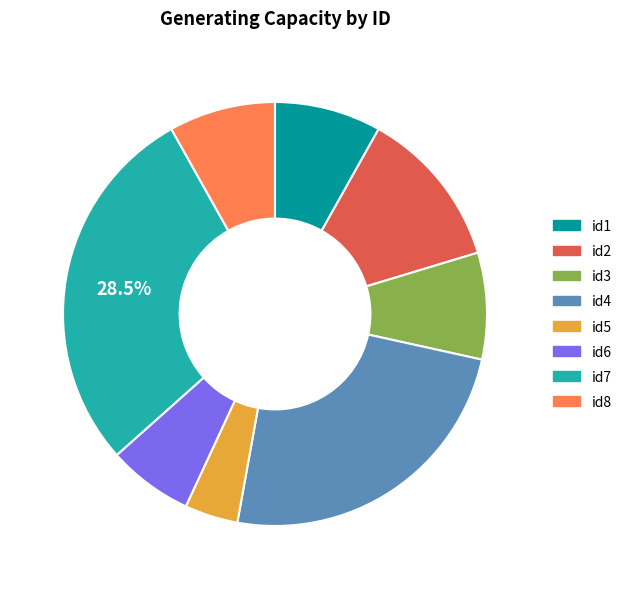

Is id5 the majority of the pie?

No